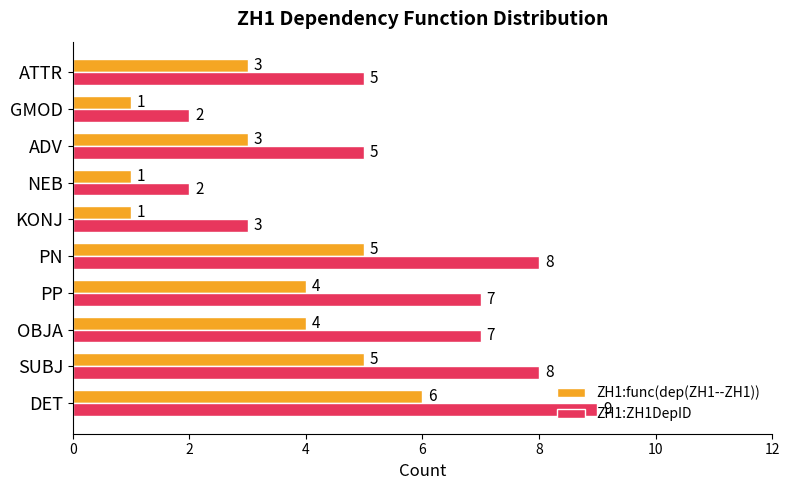

Count the ZH1:ZH1DepID values in the range 3 to 8.

7